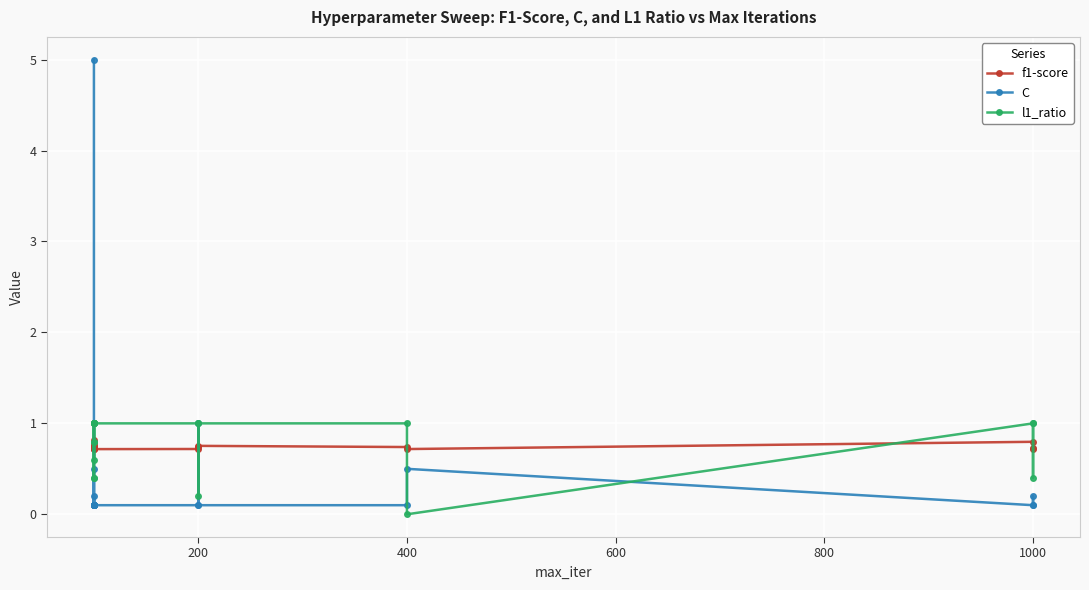

Count the f1-score values in the range 0 to 1.

20